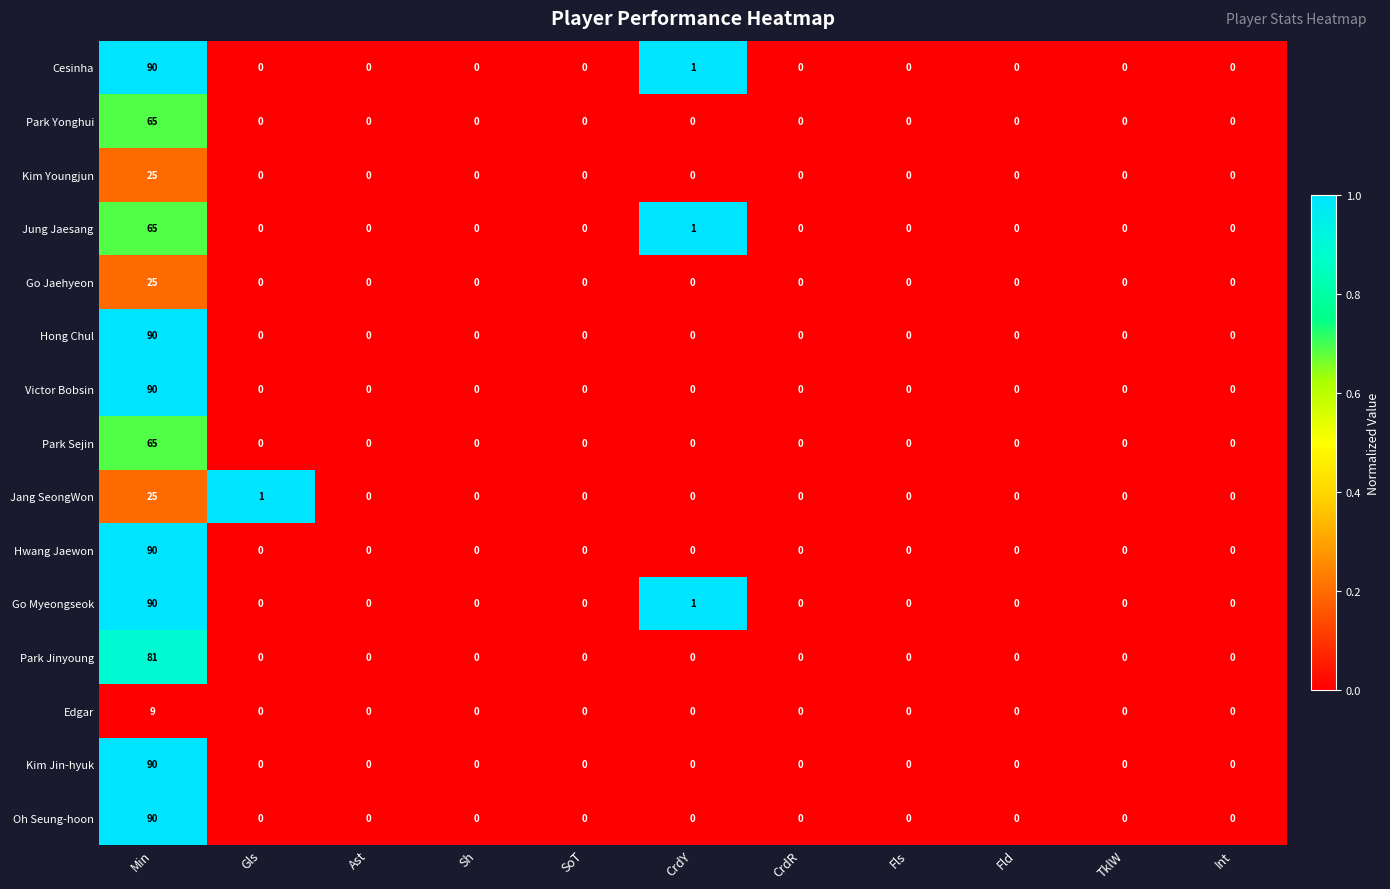

What is the average value of the Jung Jaesang series?

6